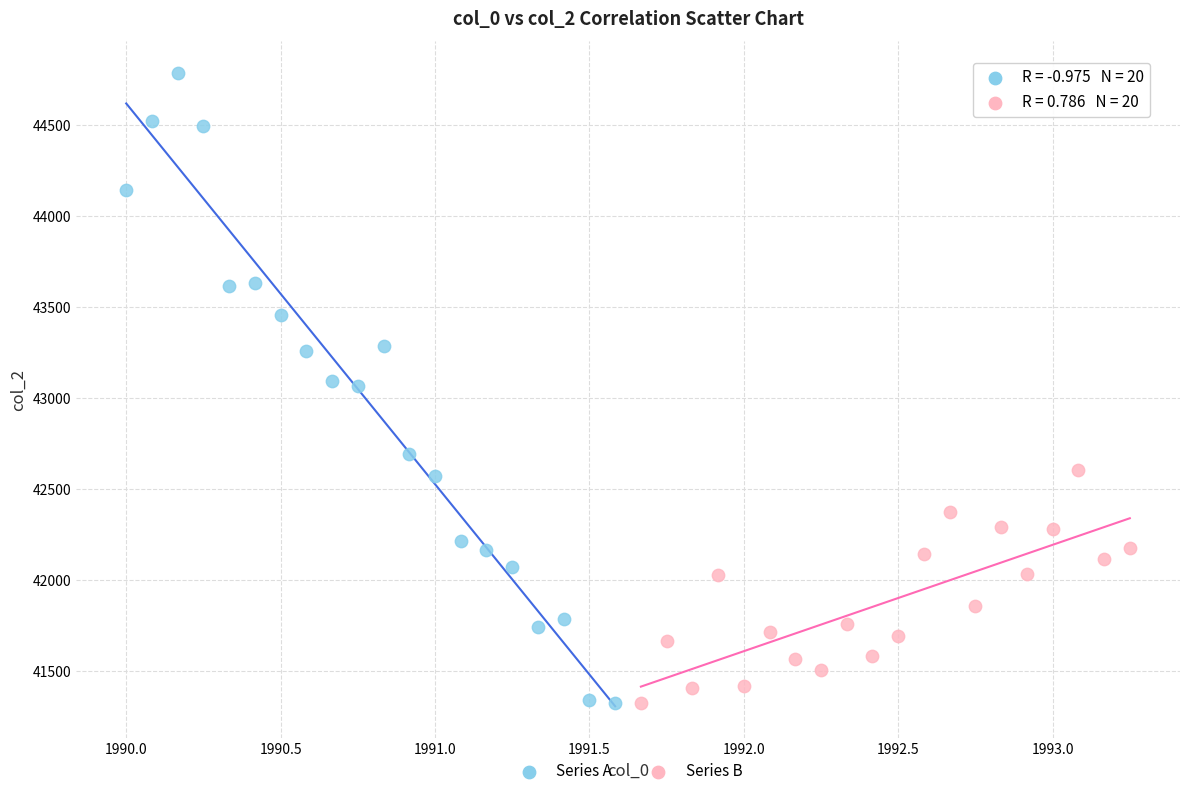

Which series has the largest Y range (max minus min)?

Series A